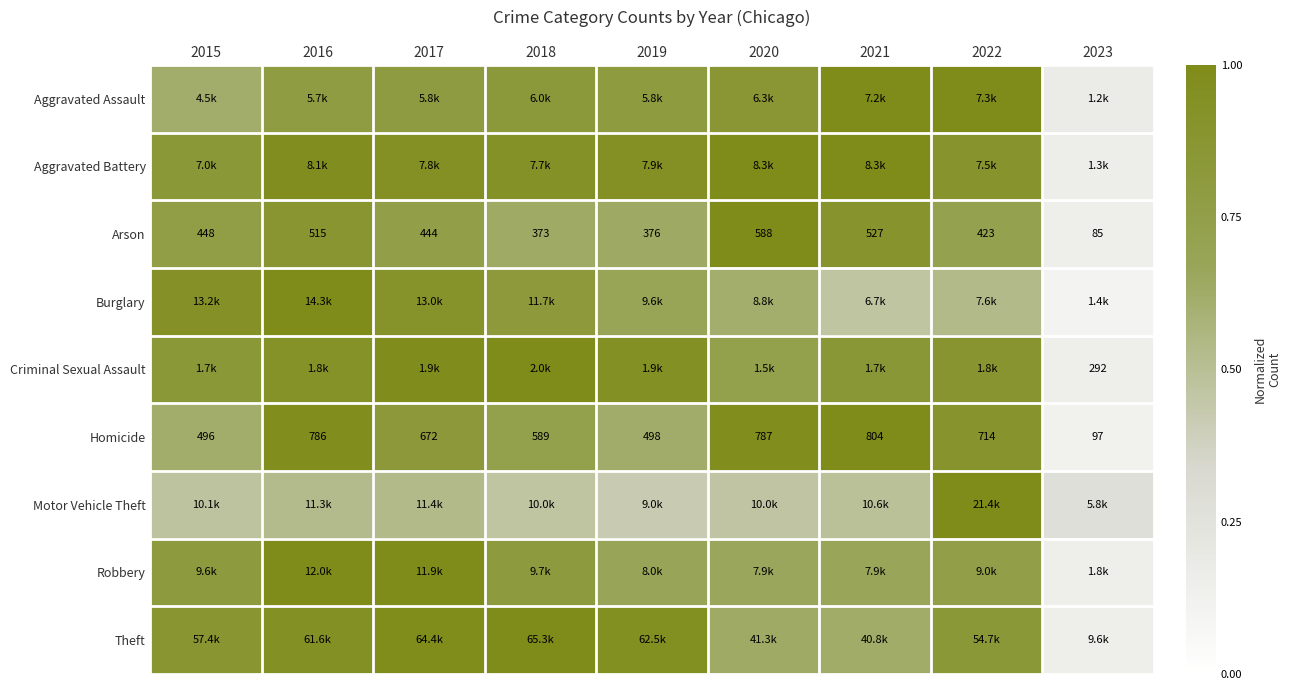

Where is Aggravated Battery nearest to the value 0?

2023